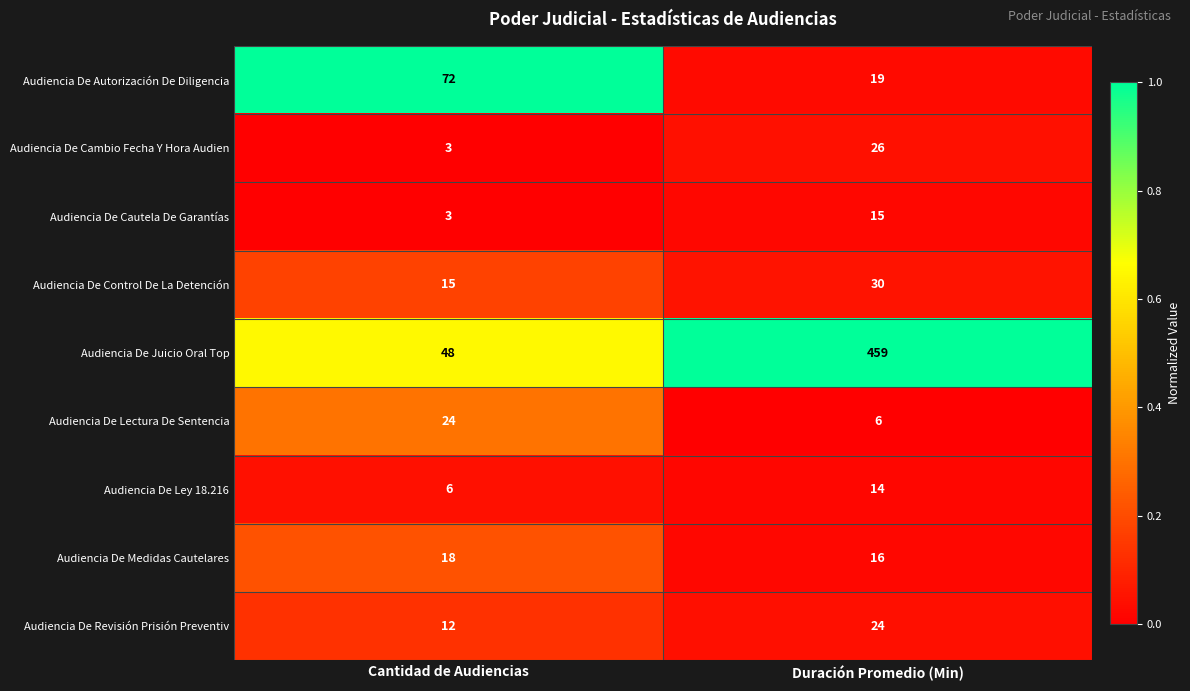

Between Cantidad de Audiencias and Duración Promedio (Min), which series saw the biggest shift?

Audiencia De Juicio Oral Top